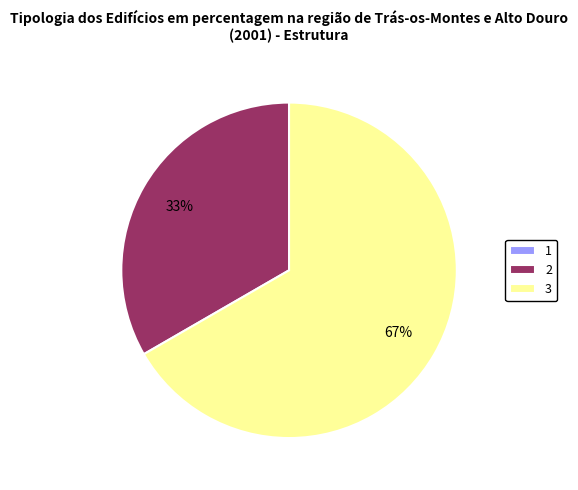

Is there a majority slice in this chart?

Yes